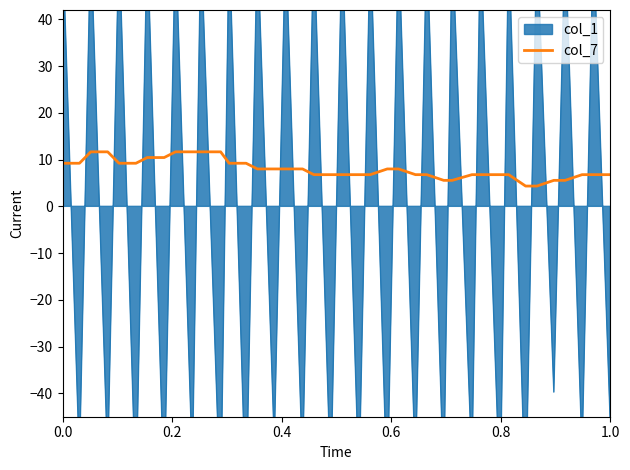

What is the lowest value of the col_7 series?

4.3